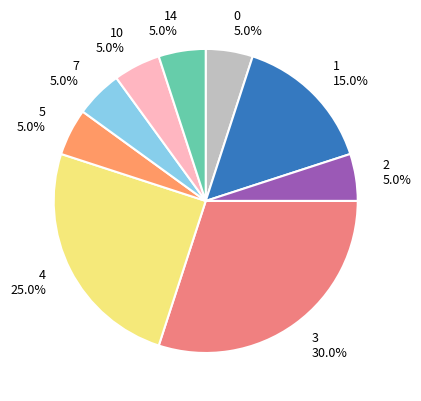

How many segments does this pie chart have?

9